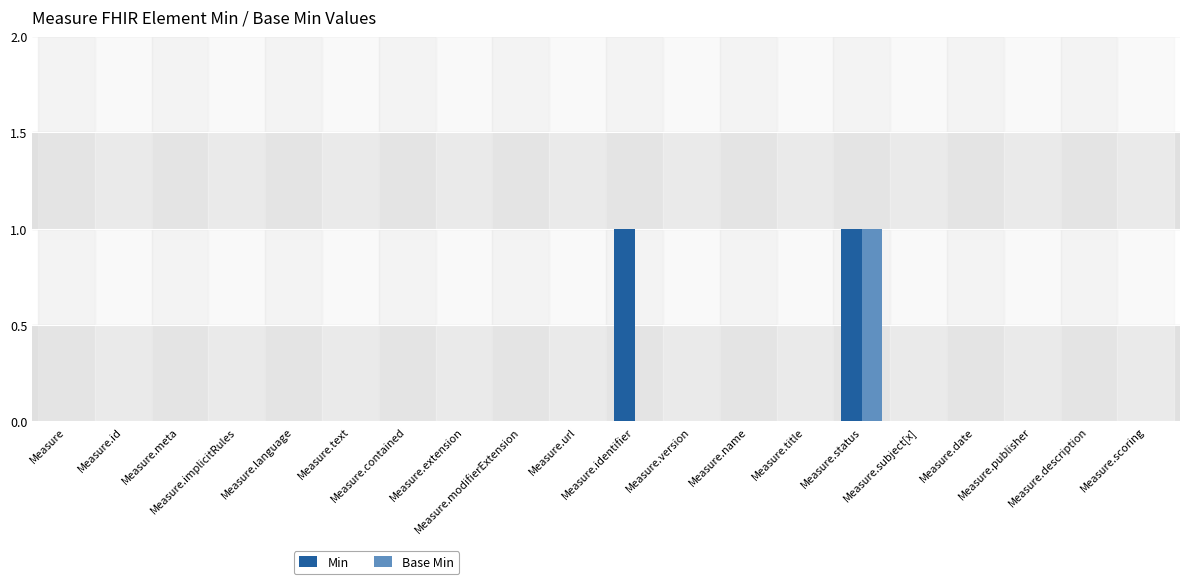

Which category has the highest value in the Min series?

Measure.identifier